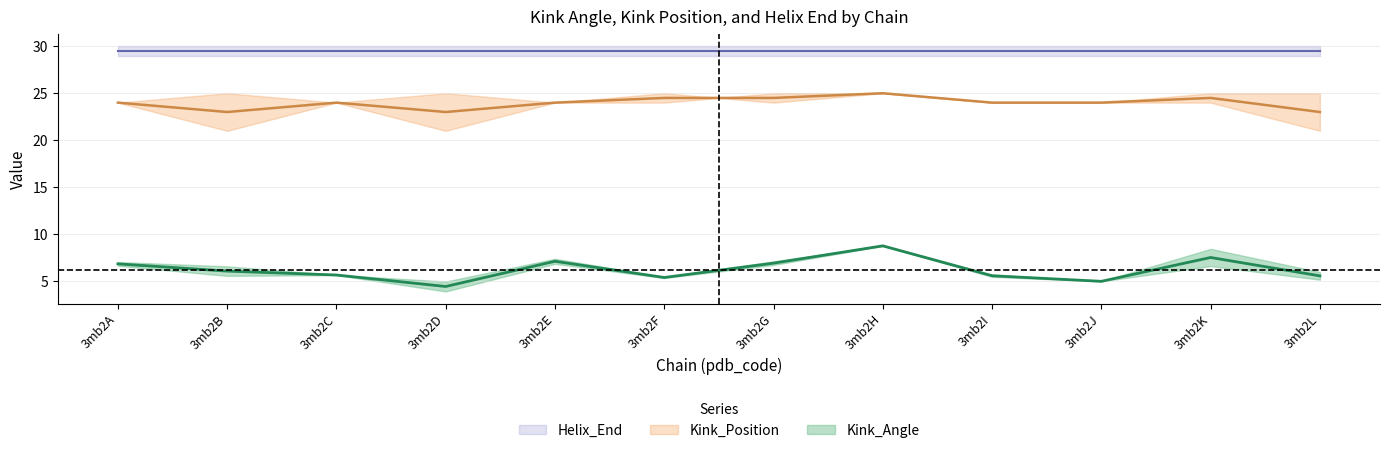

The value of Kink_Angle_start17 at 18 is 2.6. True or false?

False